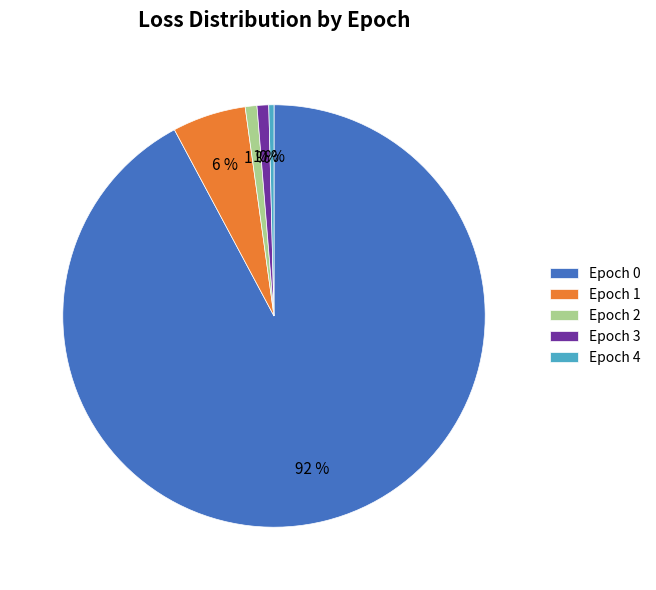

Does Epoch 0 represent more than half of the total?

Yes